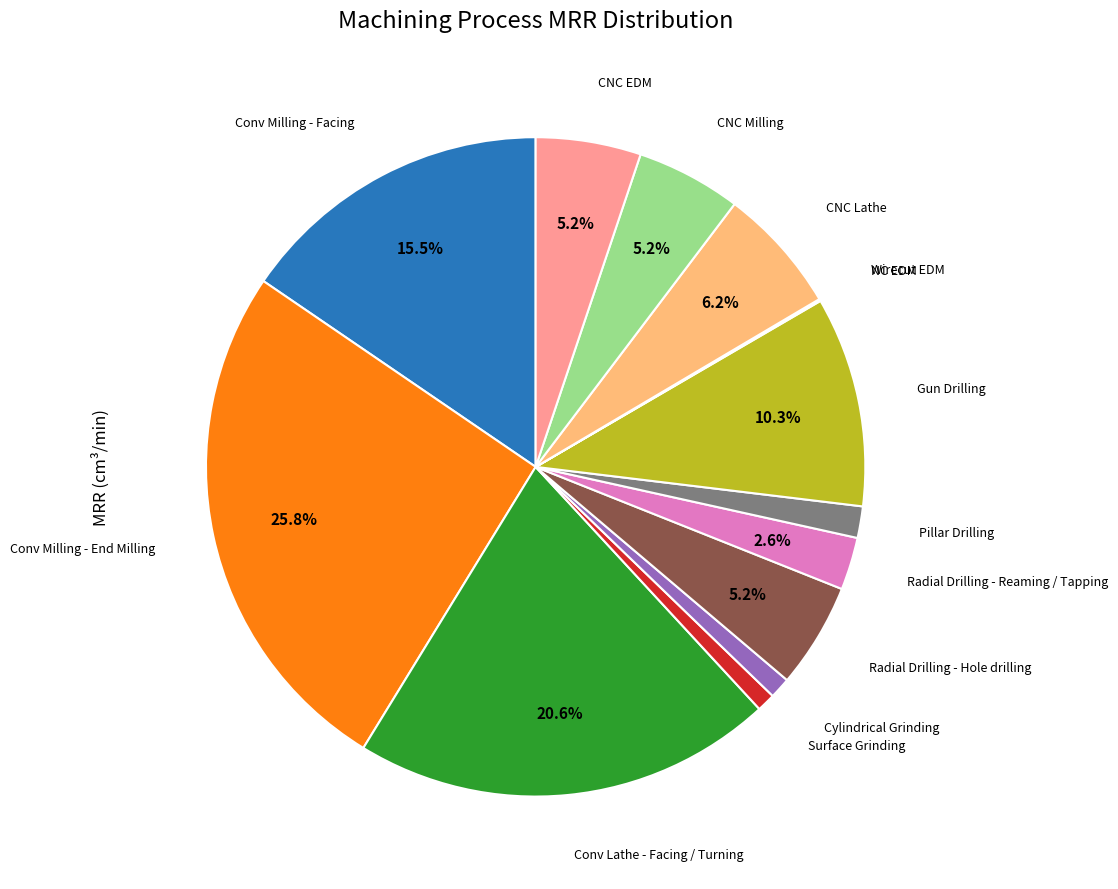

Is there a majority slice in this chart?

No